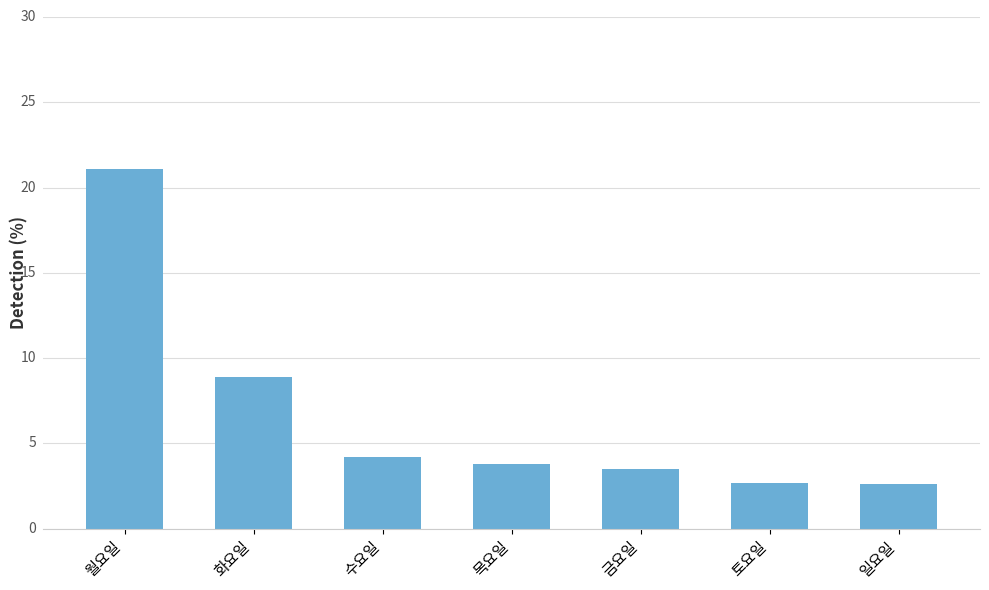

How many values are below 3?

2